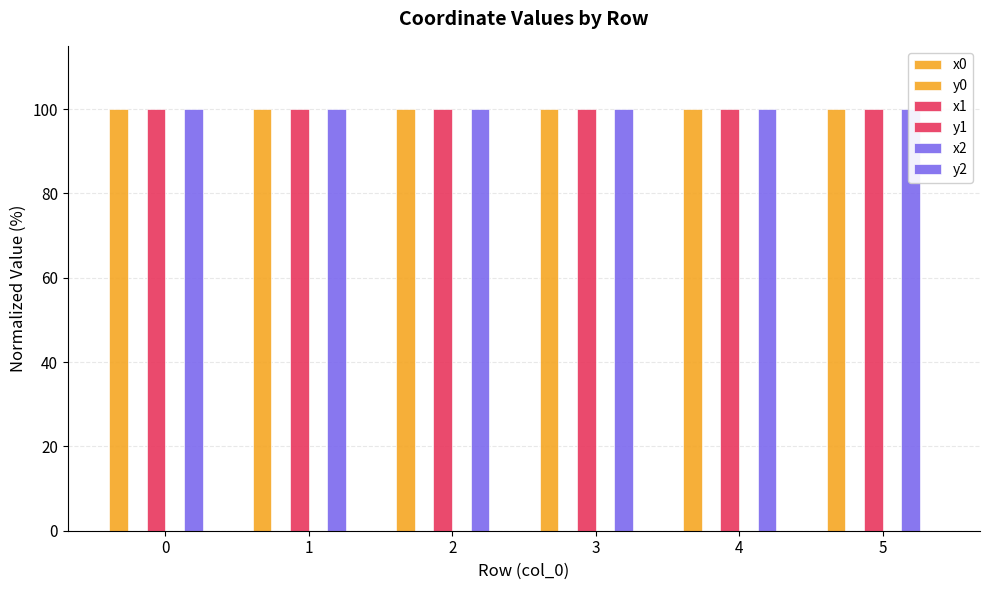

What is the sum of all x1 values?

600.0